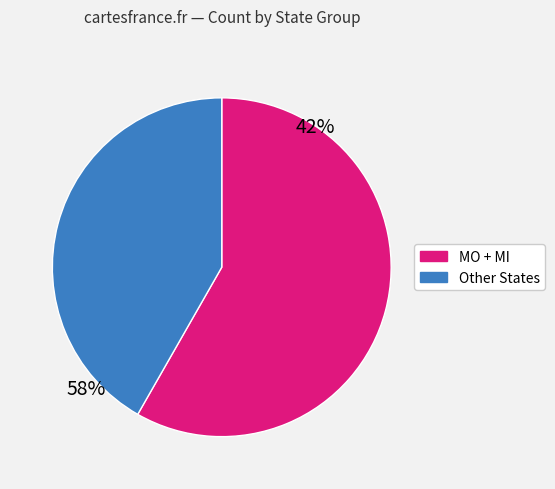

How many slices are in this pie chart?

2